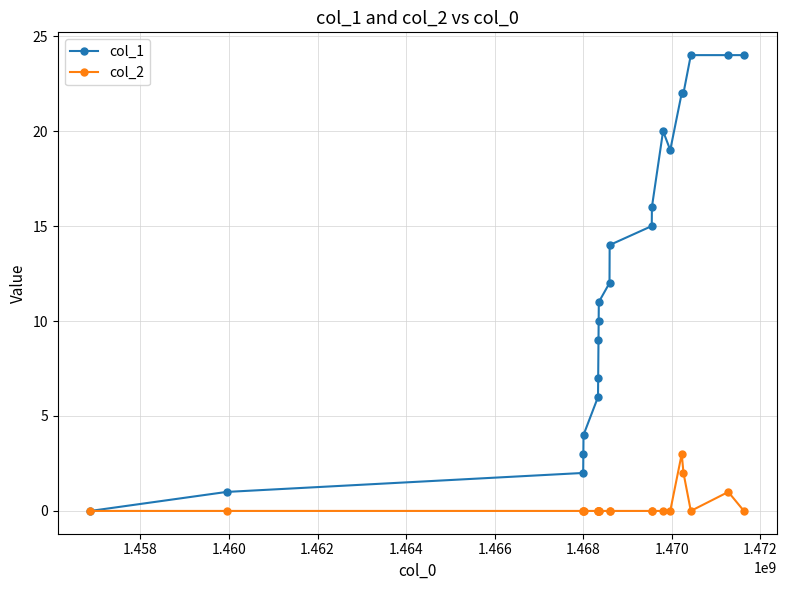

Count the number of categories in the chart.

21